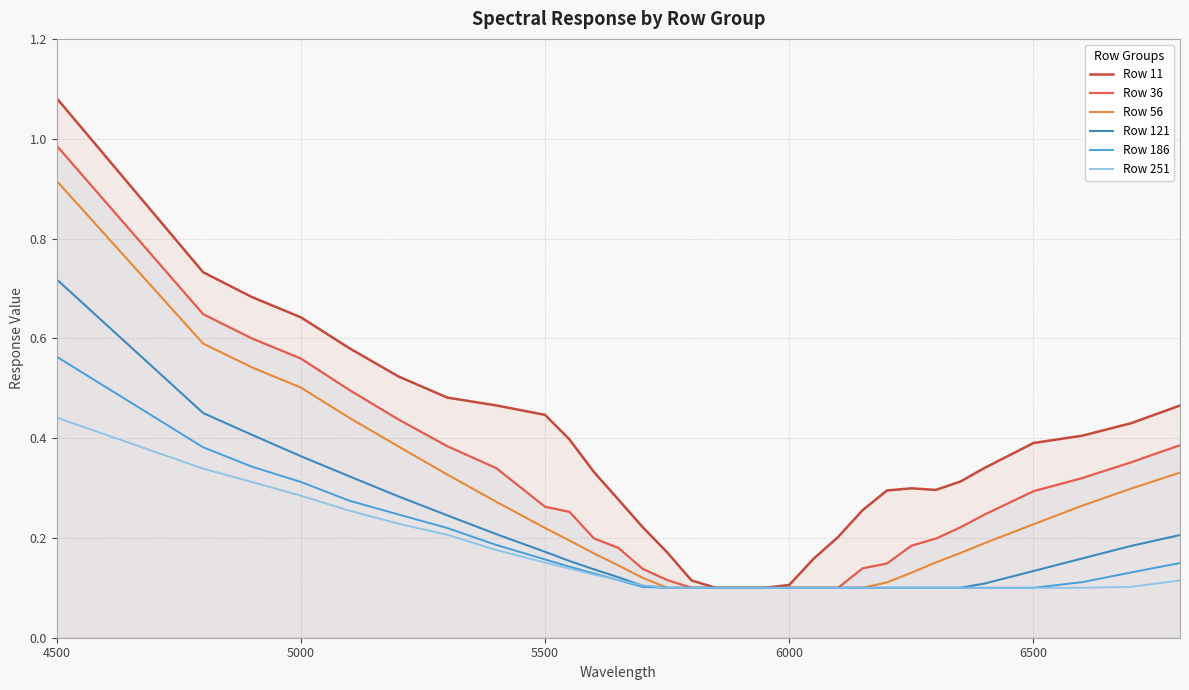

Which series has the largest range (max minus min)?

Row 11